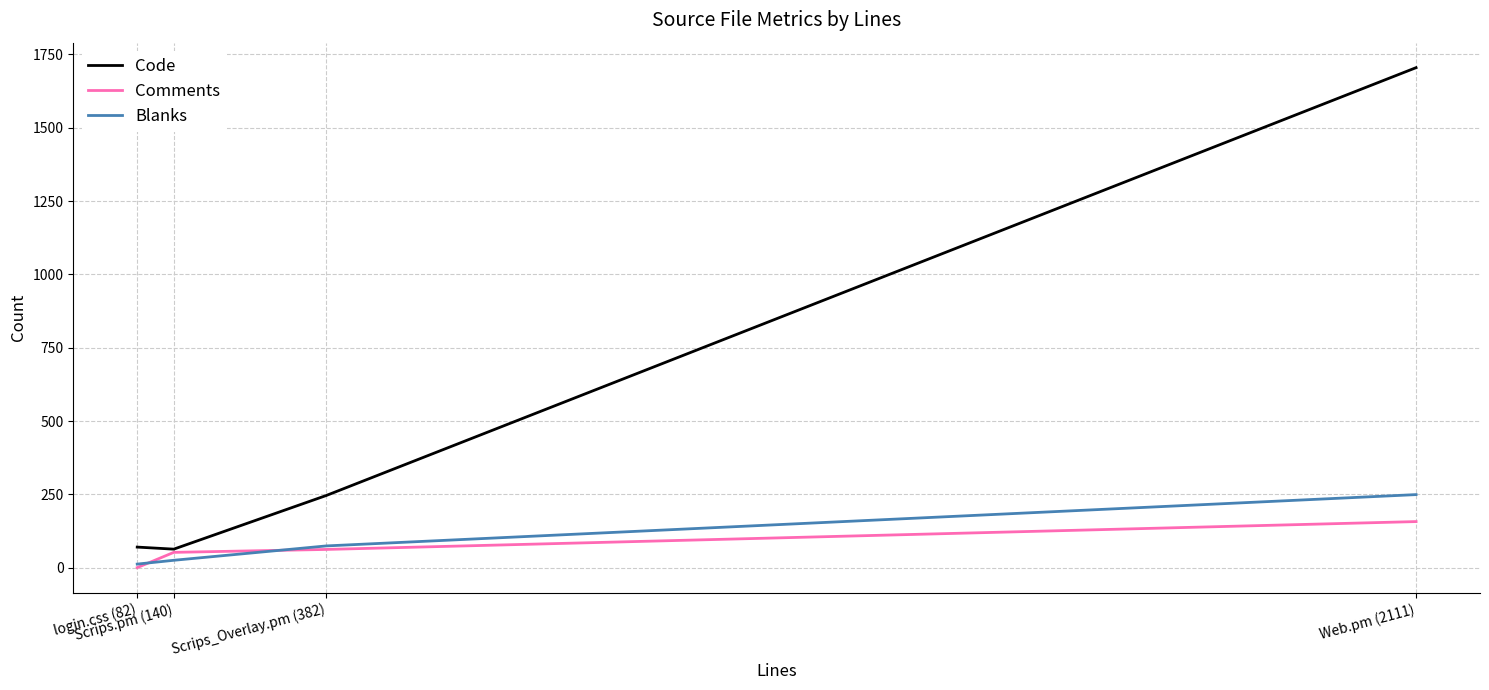

Rank the series by their maximum value, from highest to lowest.

Code, Blanks, Comments